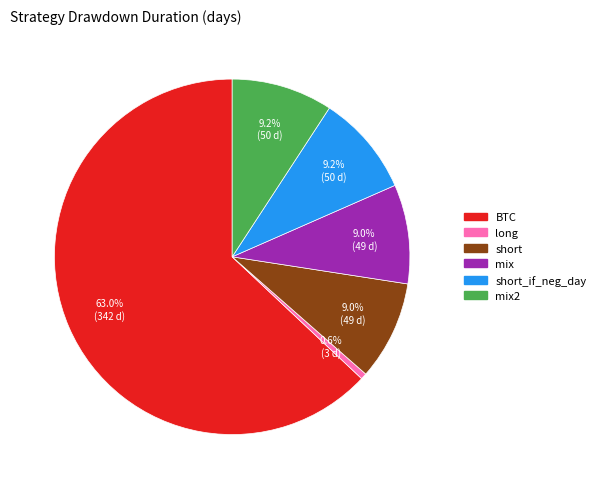

Is there any slice that represents more than half of the pie?

Yes